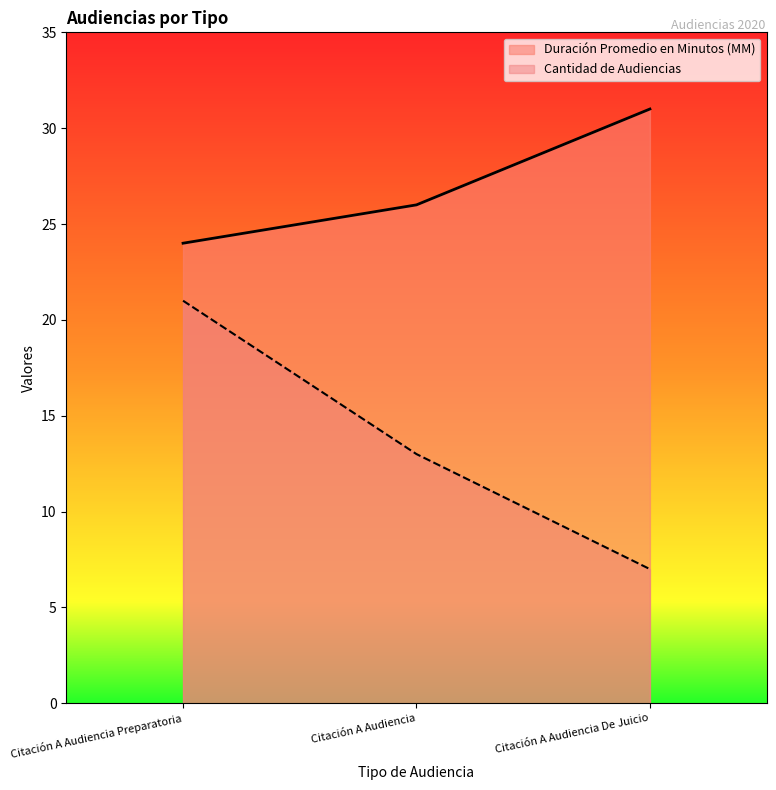

What value does the Duración Promedio en Minutos (MM) series have at Citación A Audiencia De Juicio?

31